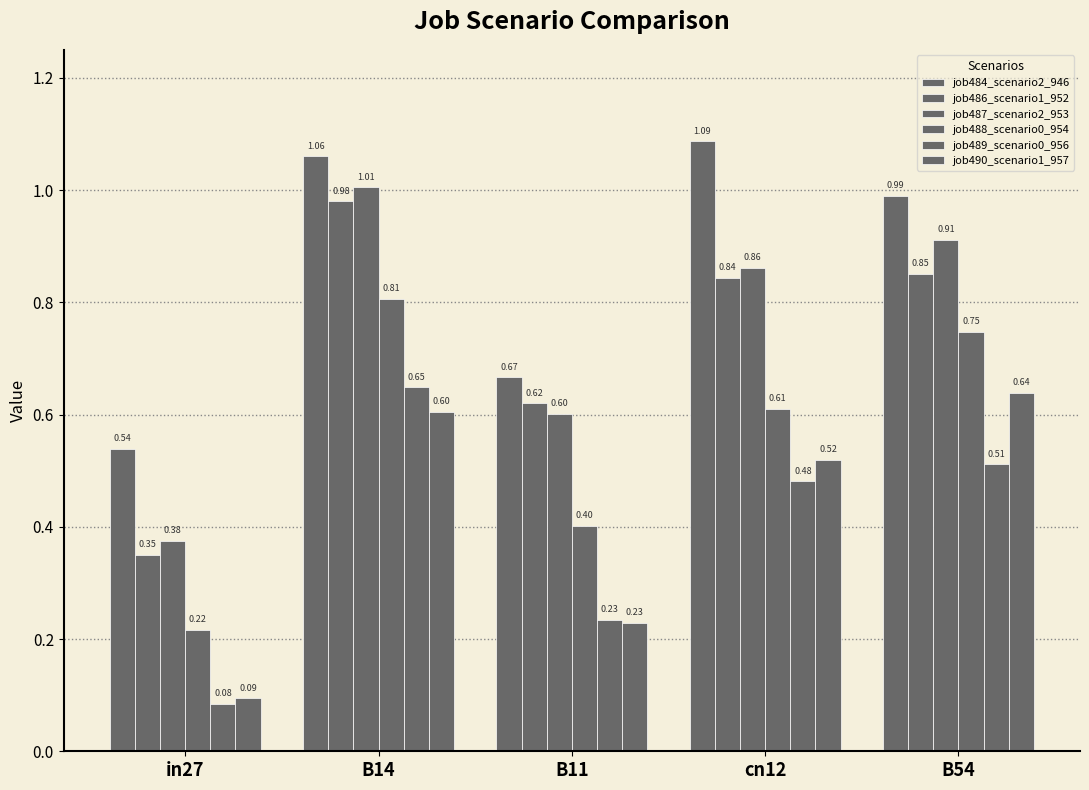

What is the value of the job487_scenario2_953 bar at the 5th from the left?

0.9